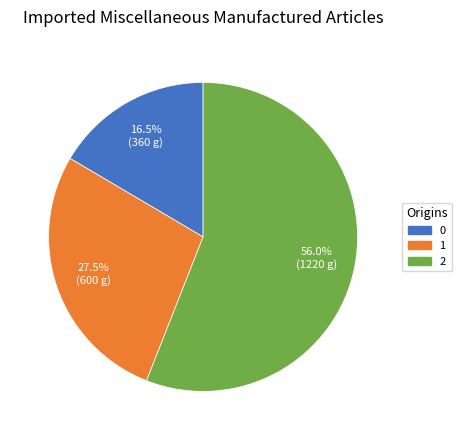

To the nearest percent, what is the average slice percentage?

33%